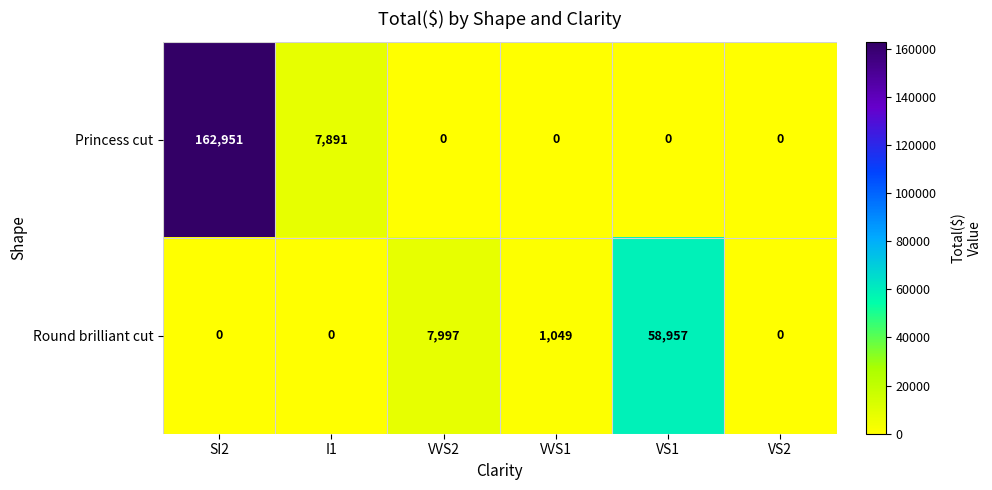

Which category has the highest value across all series?

SI2